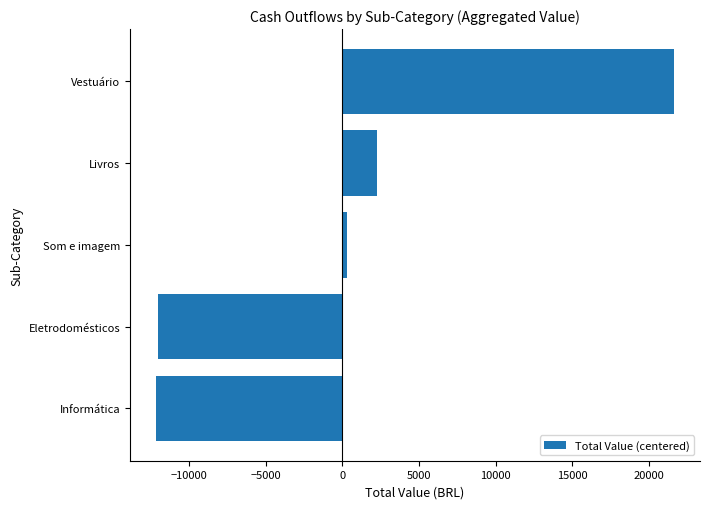

Where is the data nearest to the value 4737?

Livros